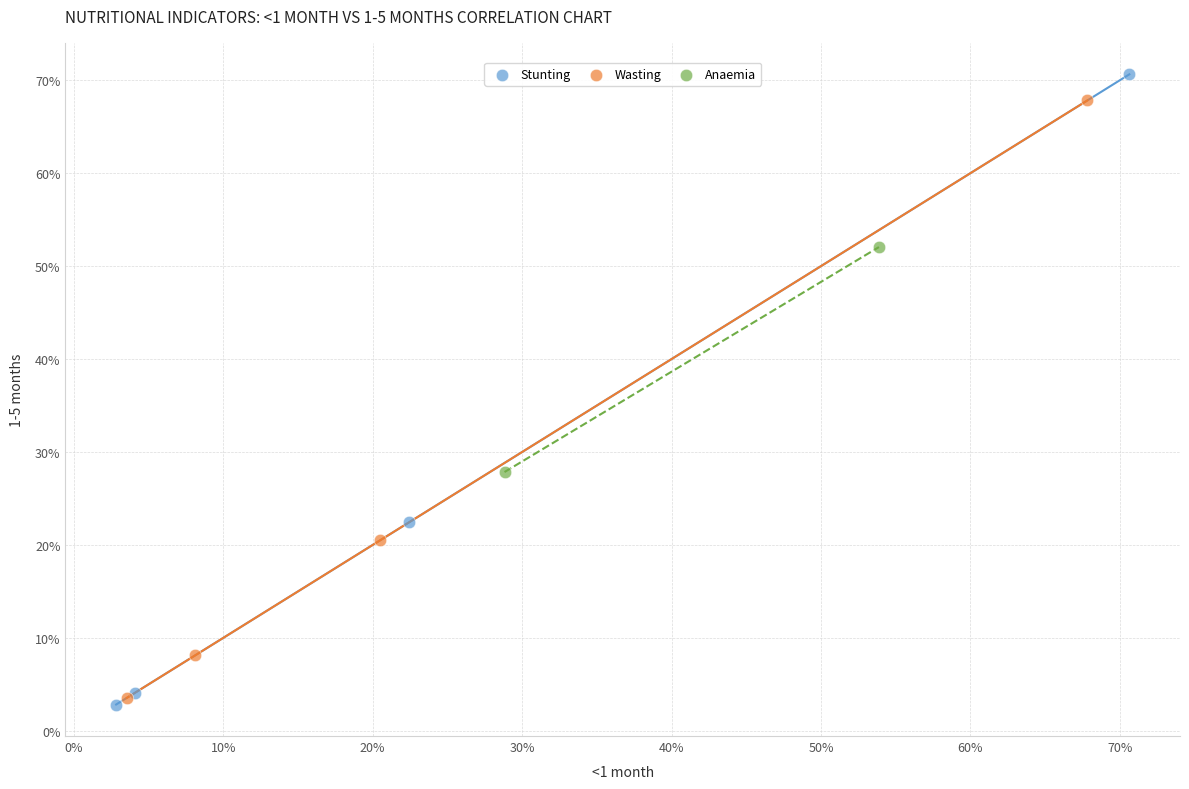

Which series contains the lowest Y value?

Stunting